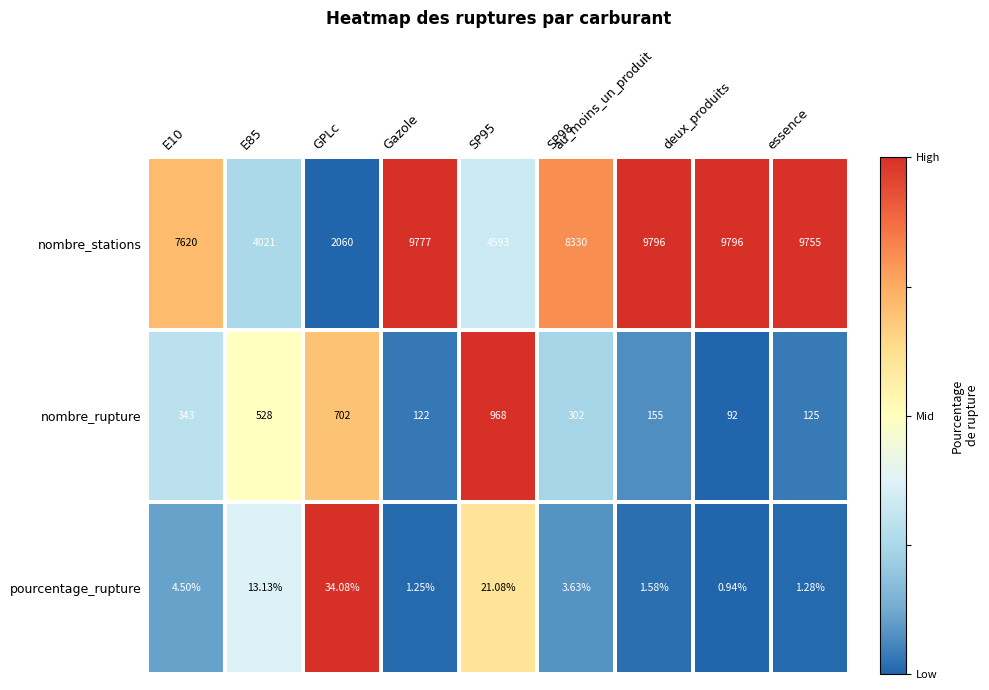

List the series in order of their peak value, lowest first.

pourcentage_rupture, nombre_rupture, nombre_stations